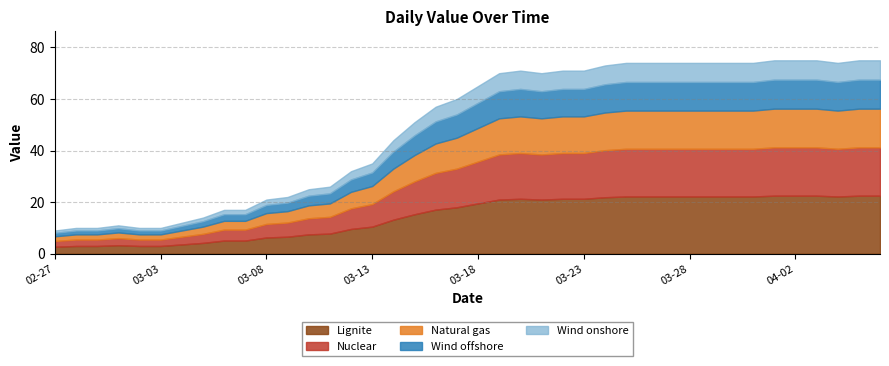

Reading right to left, transcribe all the data shown in this chart.

2020-04-06=75	2020-04-05=75	2020-04-04=74	2020-04-03=75	2020-04-02=75	2020-04-01=75	2020-03-31=74	2020-03-30=74	2020-03-29=74	2020-03-28=74	2020-03-27=74	2020-03-26=74	2020-03-25=74	2020-03-24=73	2020-03-23=71	2020-03-22=71	2020-03-21=70	2020-03-20=71	2020-03-19=70	2020-03-18=65	2020-03-17=60	2020-03-16=57	2020-03-15=51	2020-03-14=44	2020-03-13=35	2020-03-12=32	2020-03-11=26	2020-03-10=25	2020-03-09=22	2020-03-08=21	2020-03-07=17	2020-03-06=17	2020-03-05=14	2020-03-04=12	2020-03-03=10	2020-03-02=10	2020-03-01=11	2020-02-29=10	2020-02-28=10	2020-02-27=9